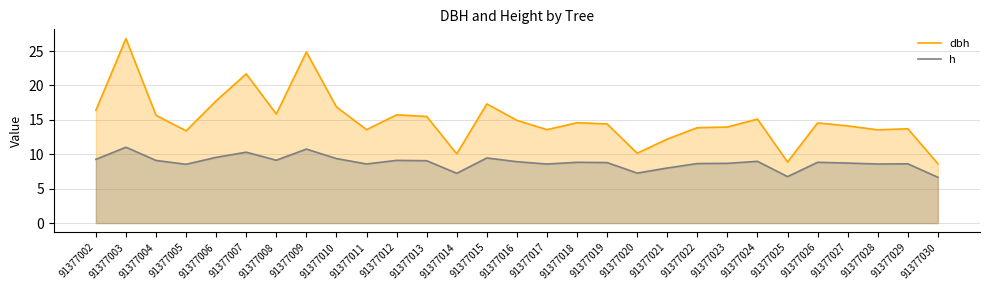

List the series in order of their overall mean, lowest first.

h, dbh